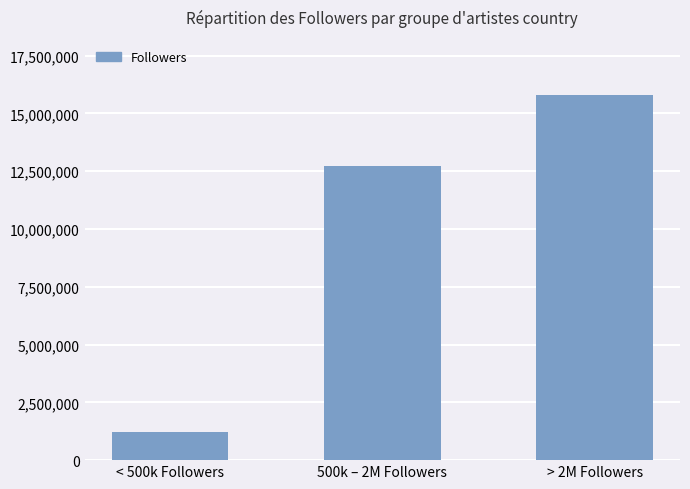

What is the difference between the maximum and minimum values?

14618080